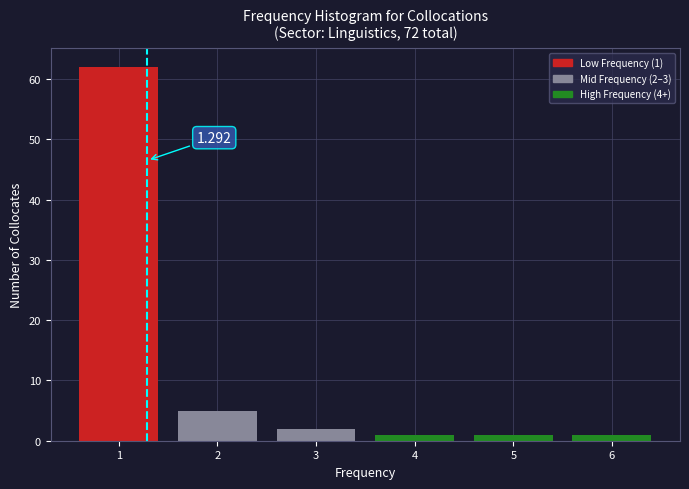

Which range on the x-axis has the tallest bar?

0.5 to 1.5